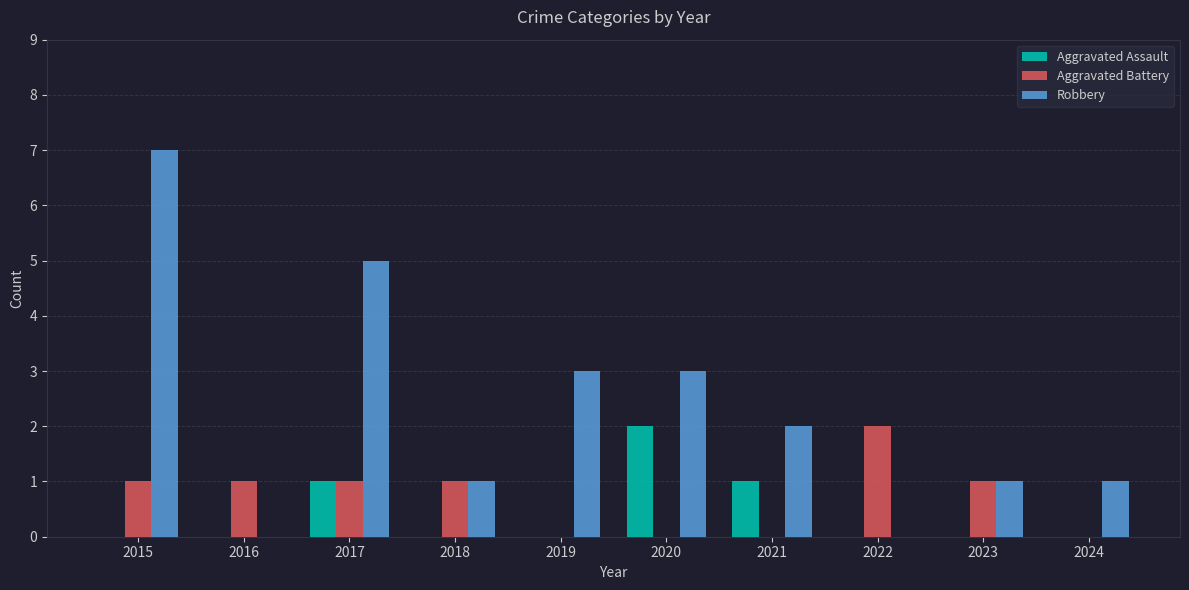

What is the sum of all Aggravated Assault values?

4